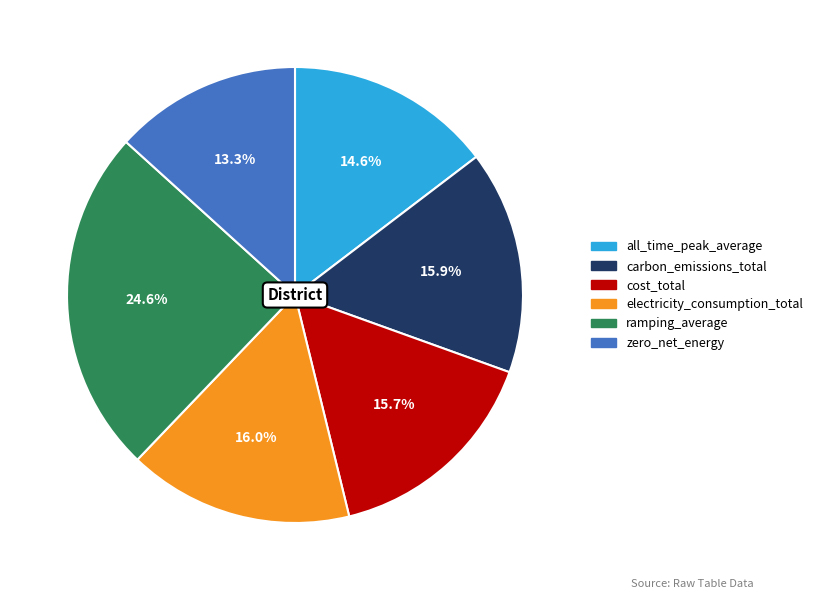

Which slice is the smallest?

zero_net_energy